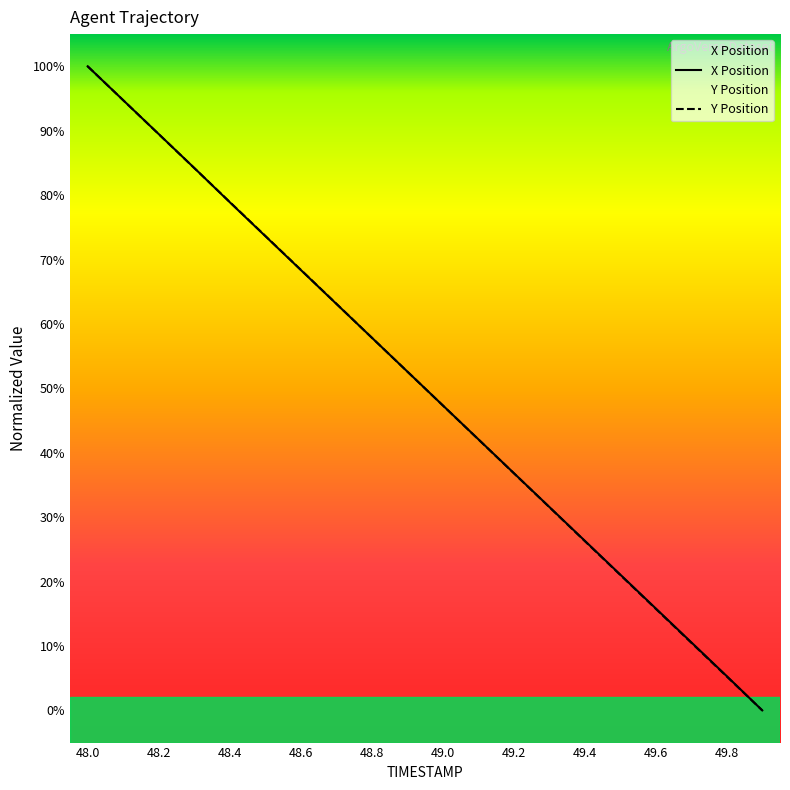

How many data points in X are above 52?

10